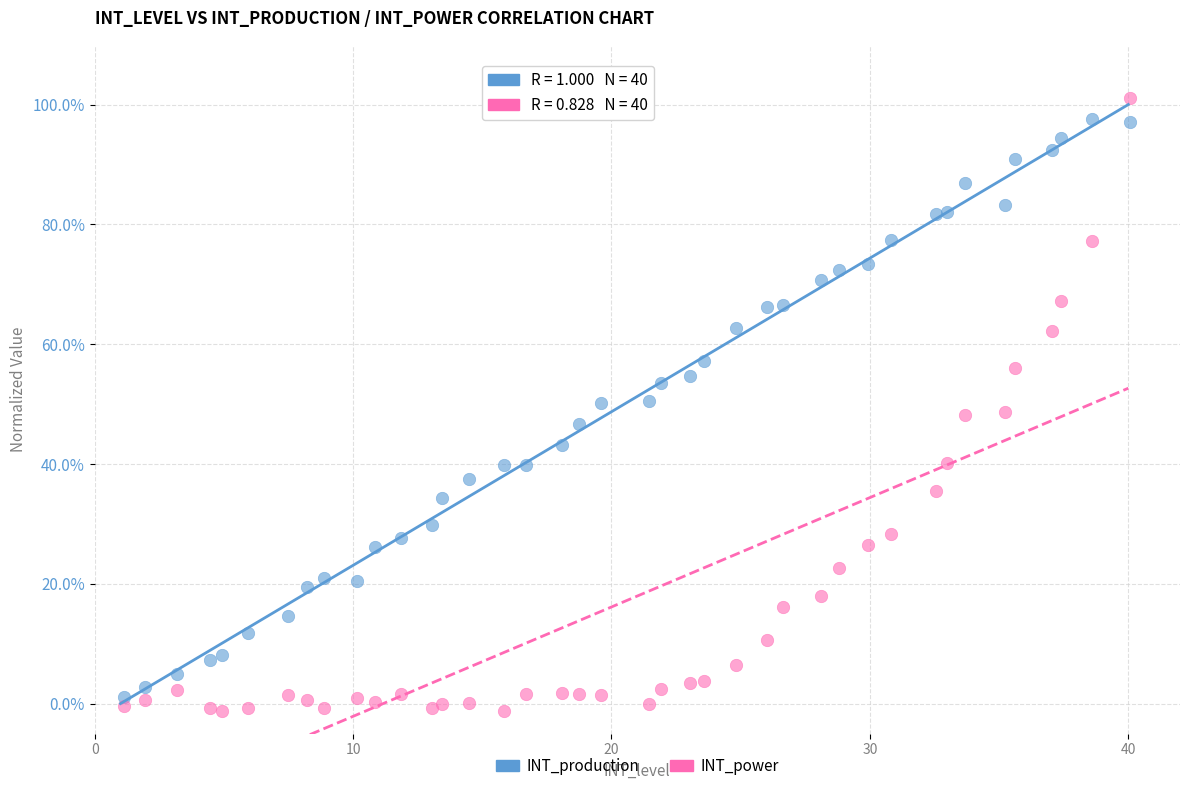

What is the X range (max minus min) for the scatter plot?

38.9